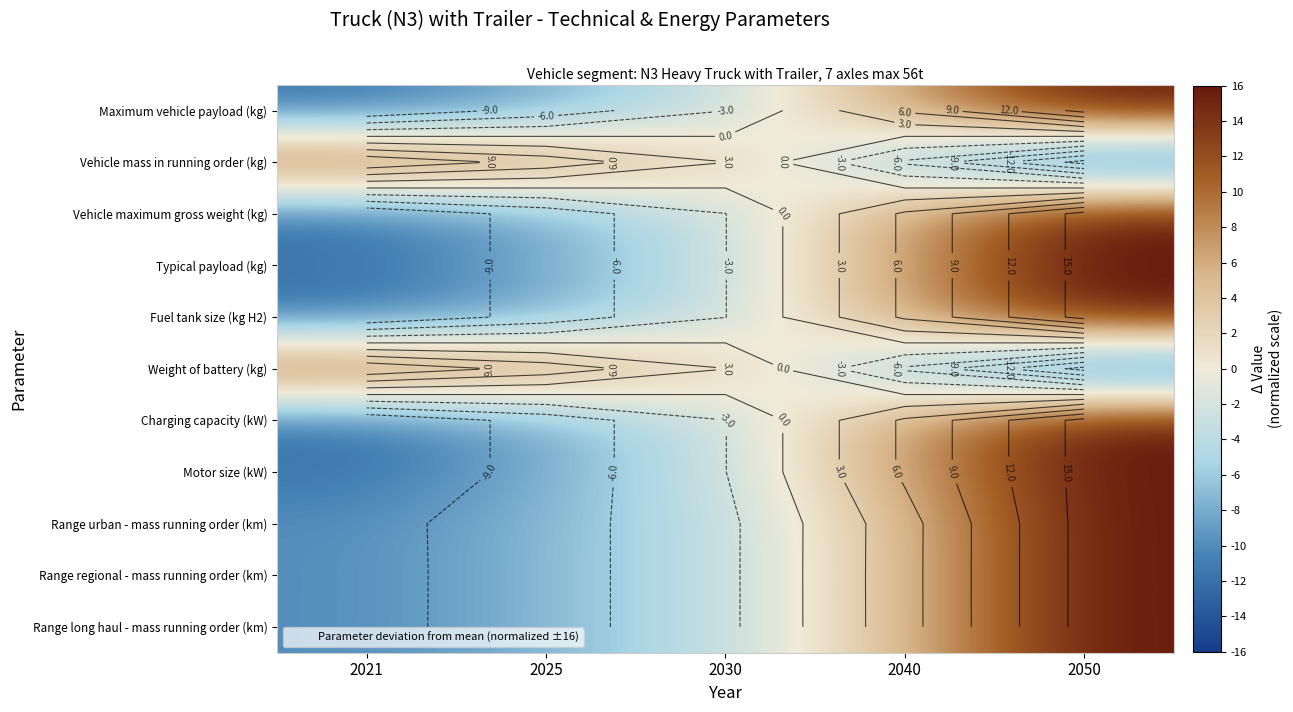

What value does the Vehicle mass in running order (kg) series have at 2030?

3.0